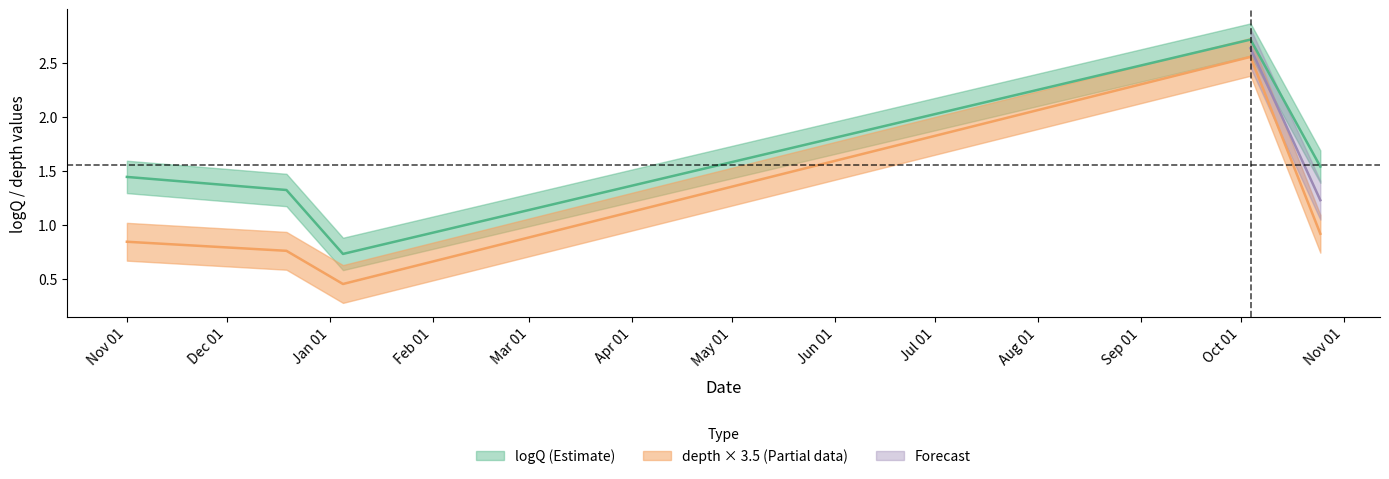

True or false: logQ and depth intersect in this chart.

False